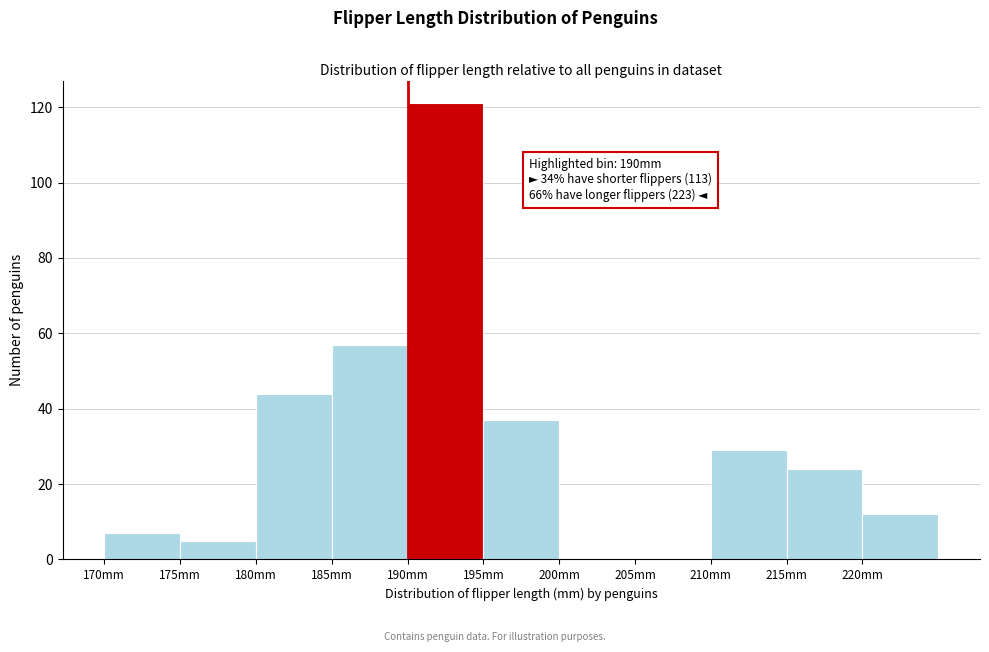

Over which range of the x-axis is the bar tallest?

190 to 195